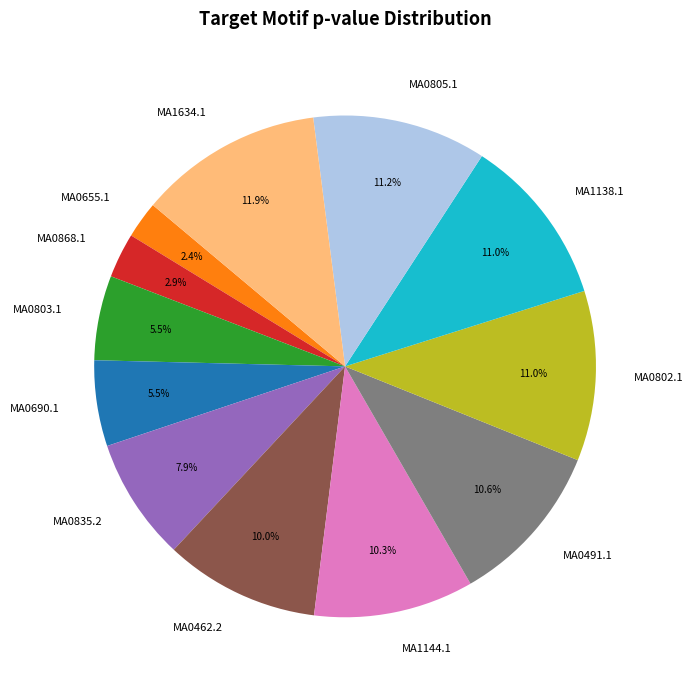

Which category has the biggest portion of the pie?

MA1634.1